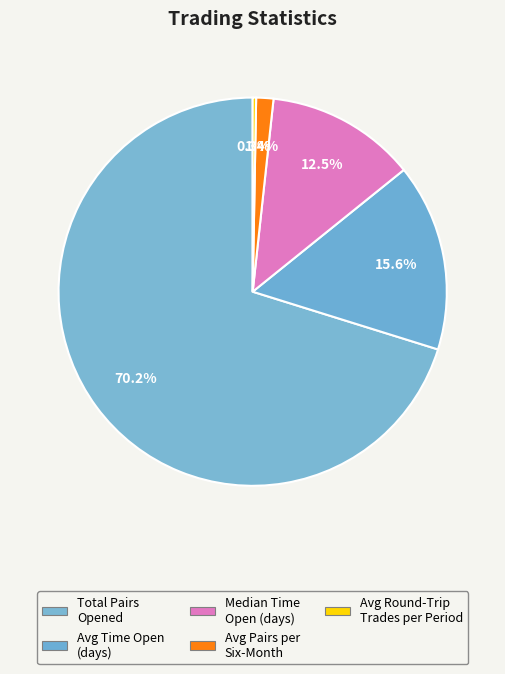

What is the largest slice in the pie chart?

Total Pairs Opened